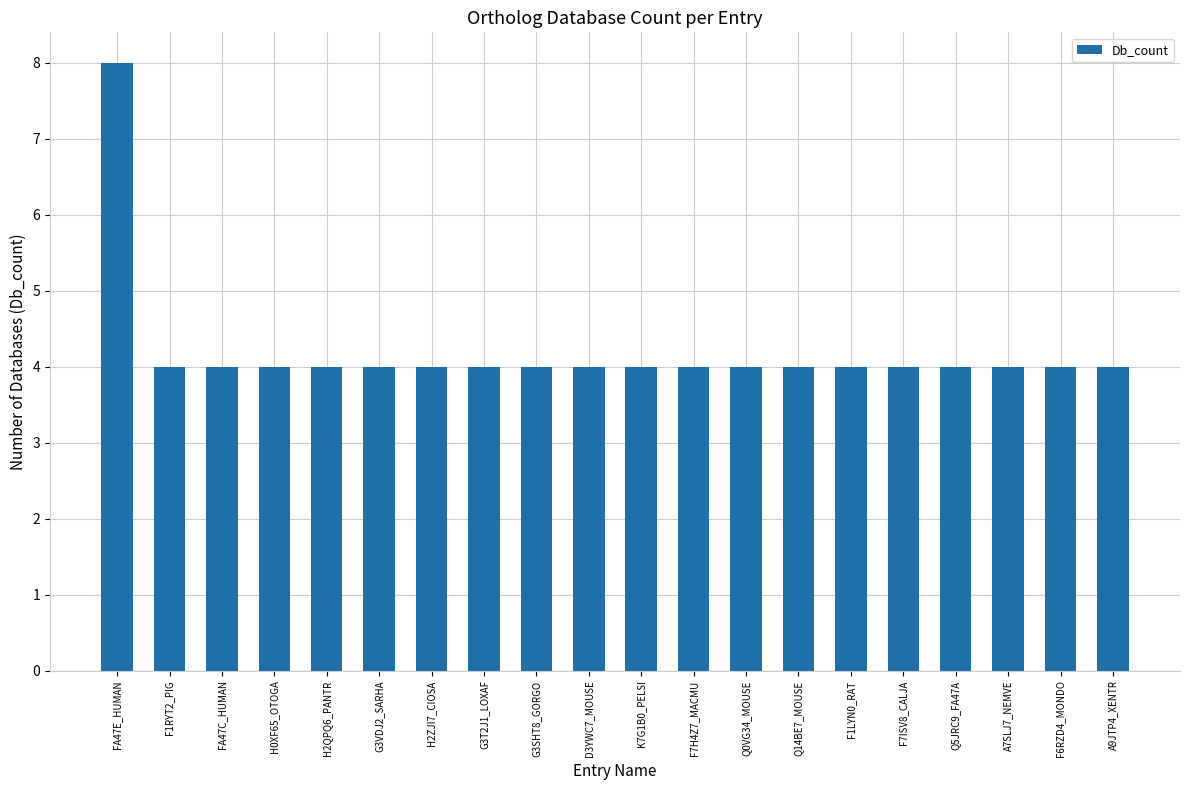

What is the minimum value shown in the chart?

4